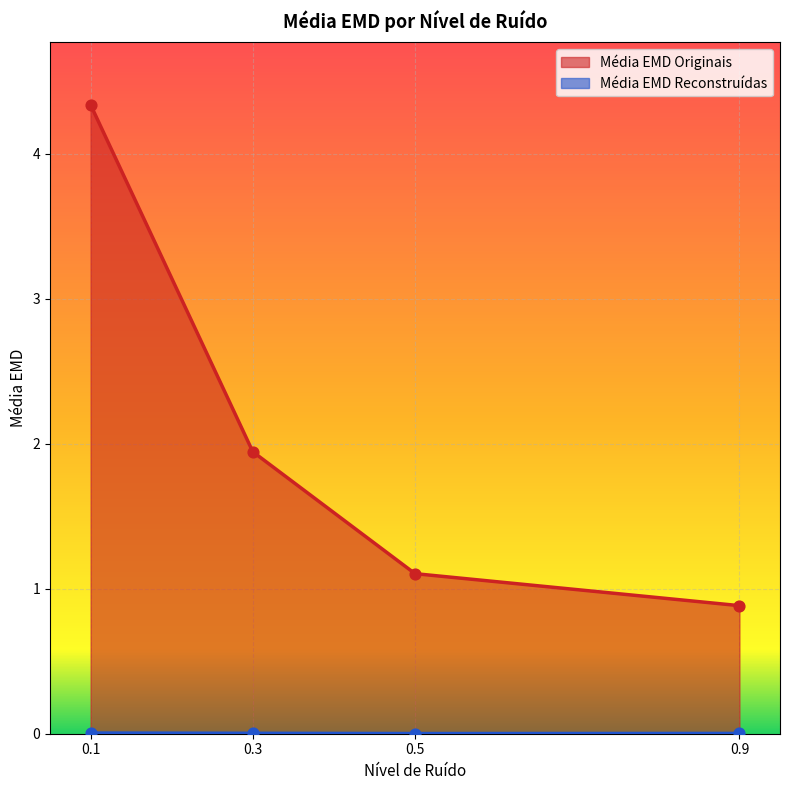

Which series has the largest total across all categories?

Média EMD Originais